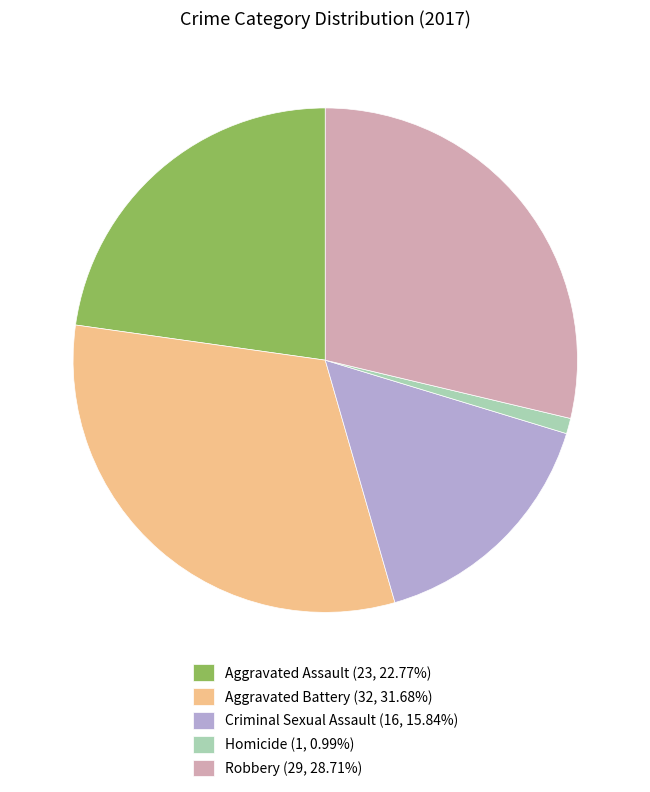

True or false: Criminal Sexual Assault accounts for 16% of the total.

True